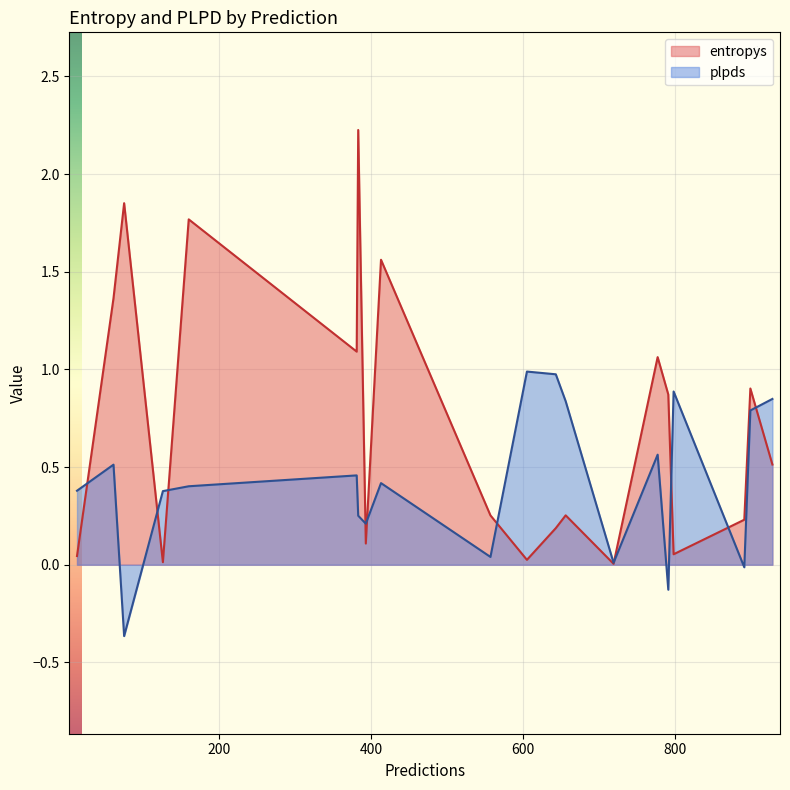

List the series in order of their peak value, highest first.

entropys, plpds